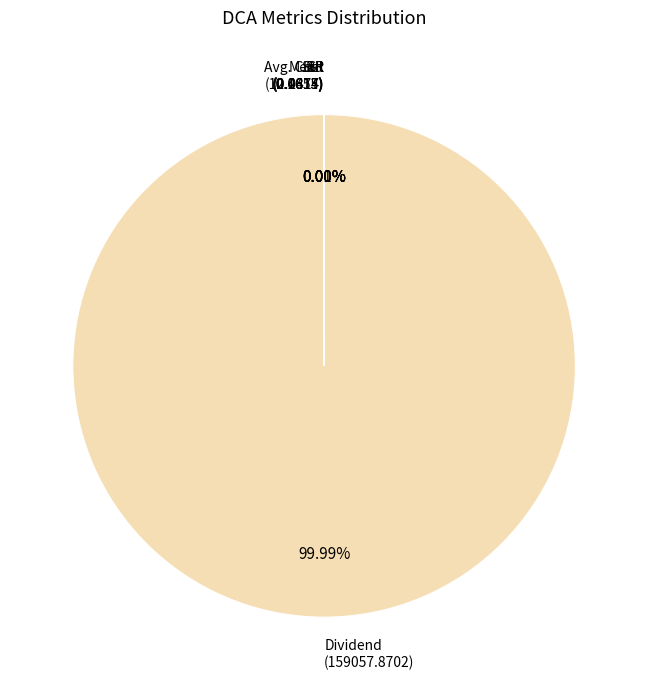

To the nearest percent, what is the difference between the largest and smallest slice percentages?

100%